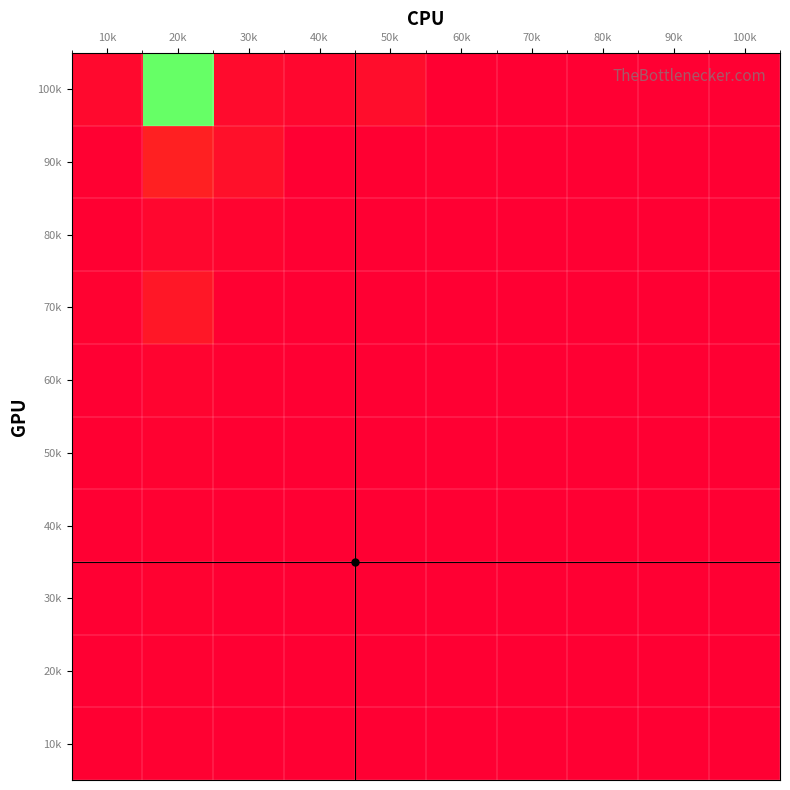

At 100k, list the series in order from smallest to largest.

80k, 70k, 60k, 50k, 40k, 30k, 20k, 10k, 90k, 100k